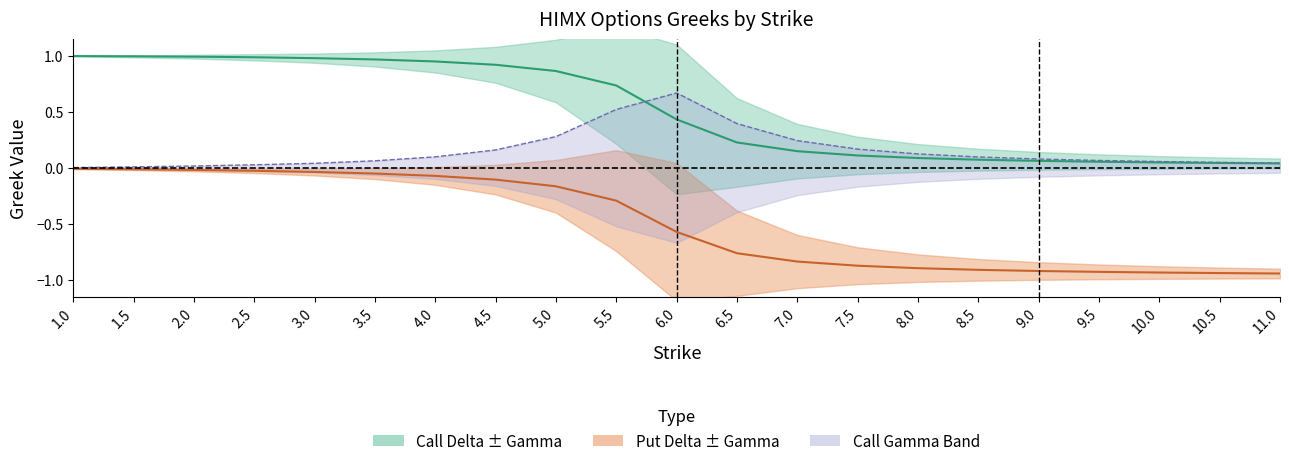

Which label corresponds to the smallest value in the chart?

11.0